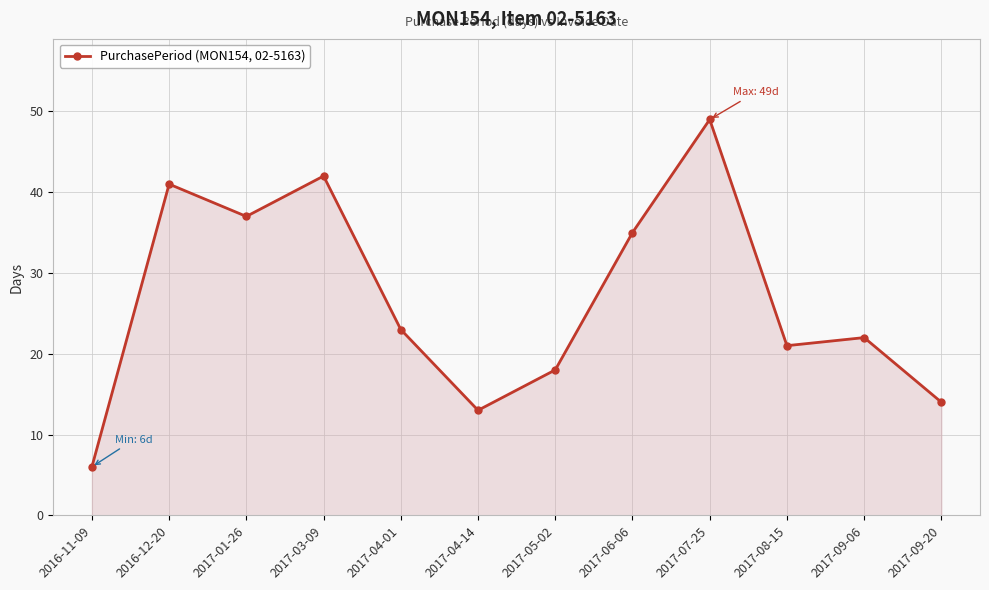

List the labels in order of value, smallest first.

2016-11-09, 2017-04-14, 2017-09-20, 2017-05-02, 2017-08-15, 2017-09-06, 2017-04-01, 2017-06-06, 2017-01-26, 2016-12-20, 2017-03-09, 2017-07-25